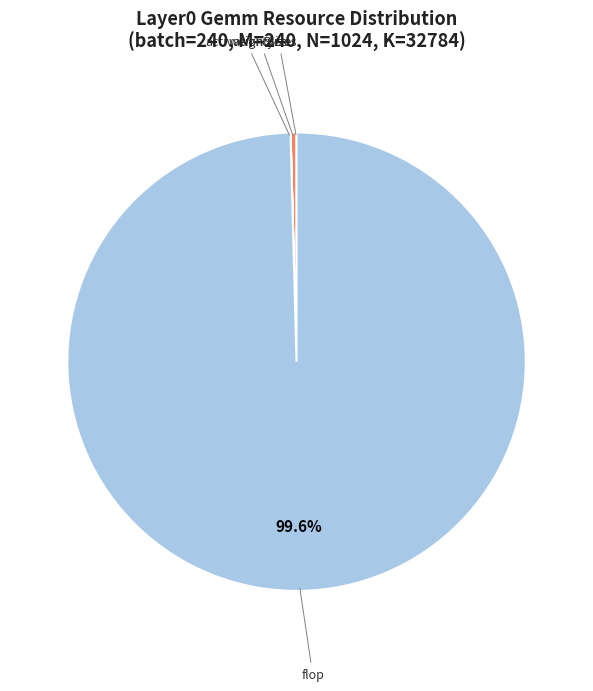

Is there any slice that represents more than half of the pie?

Yes